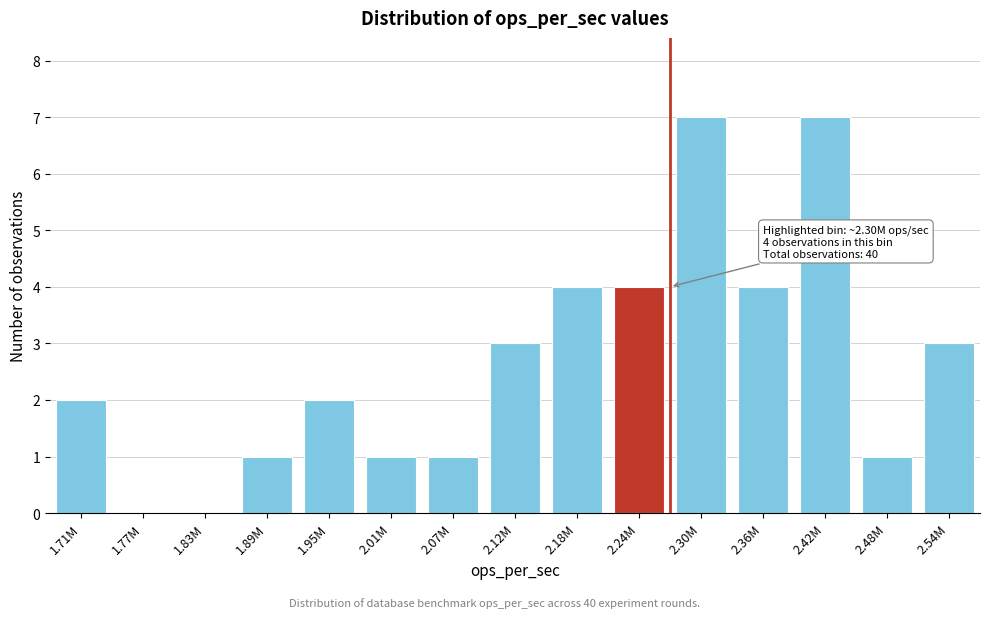

Reading left to right, transcribe all the data shown in this chart.

1.71M=2	1.77M=0	1.83M=0	1.89M=1	1.95M=2	2.01M=1	2.07M=1	2.12M=3	2.18M=4	2.24M=4	2.30M=7	2.36M=4	2.42M=7	2.48M=1	2.54M=3